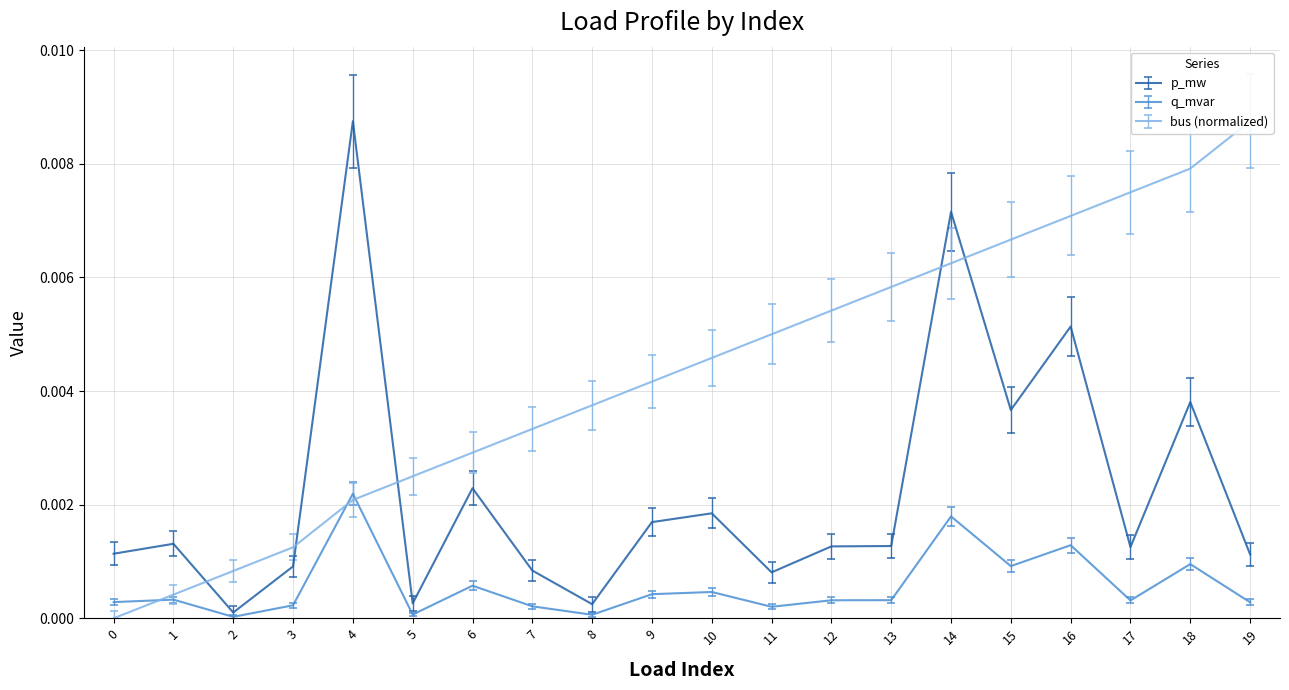

At which category is the sum across all series the highest?

14